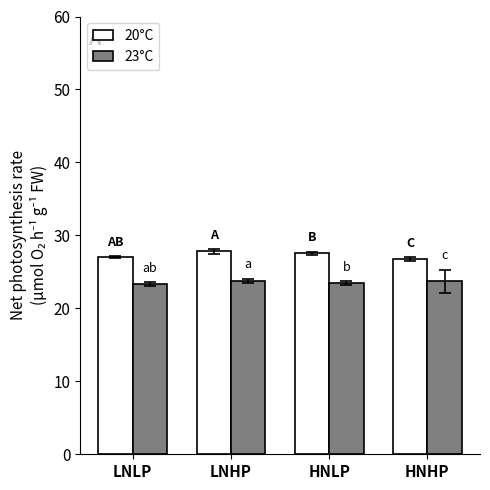

At how many categories does at least one series exceed 23?

4